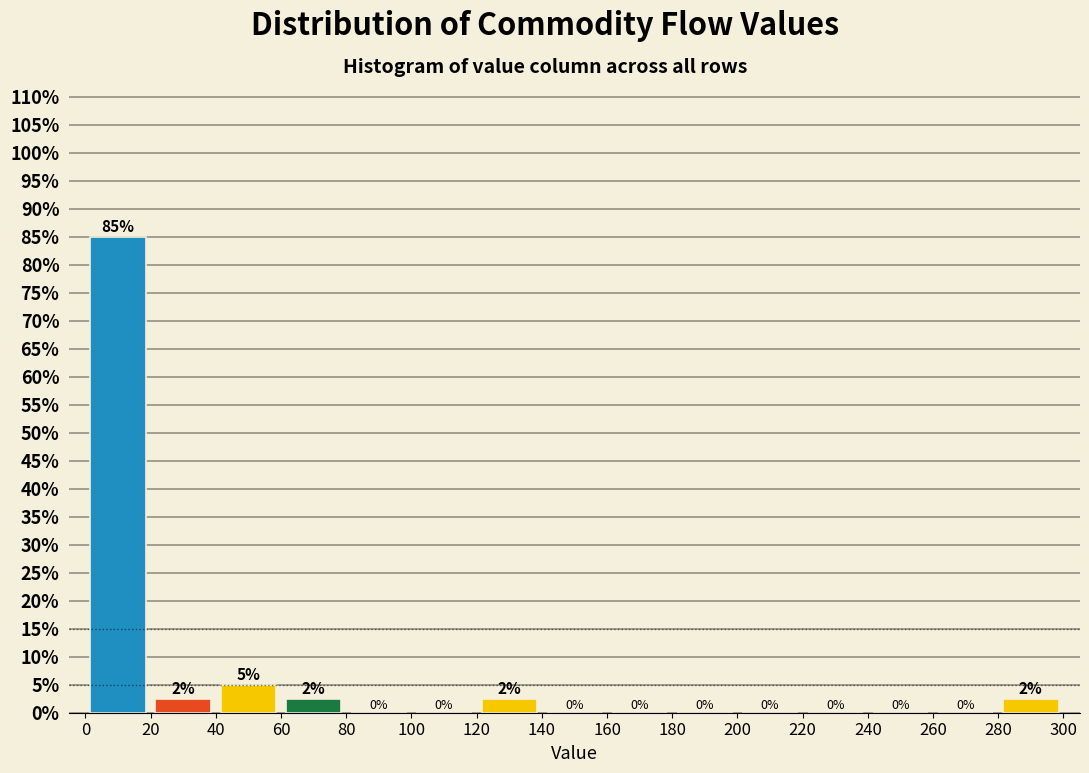

Which range on the x-axis has the tallest bar?

0 to 20